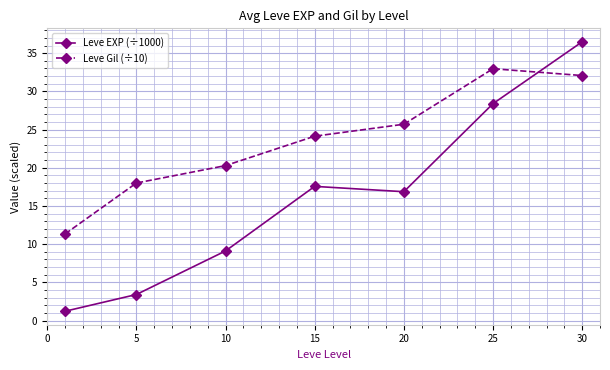

What are all the series names shown in the legend?

Leve EXP (÷1000), Leve Gil (÷10)